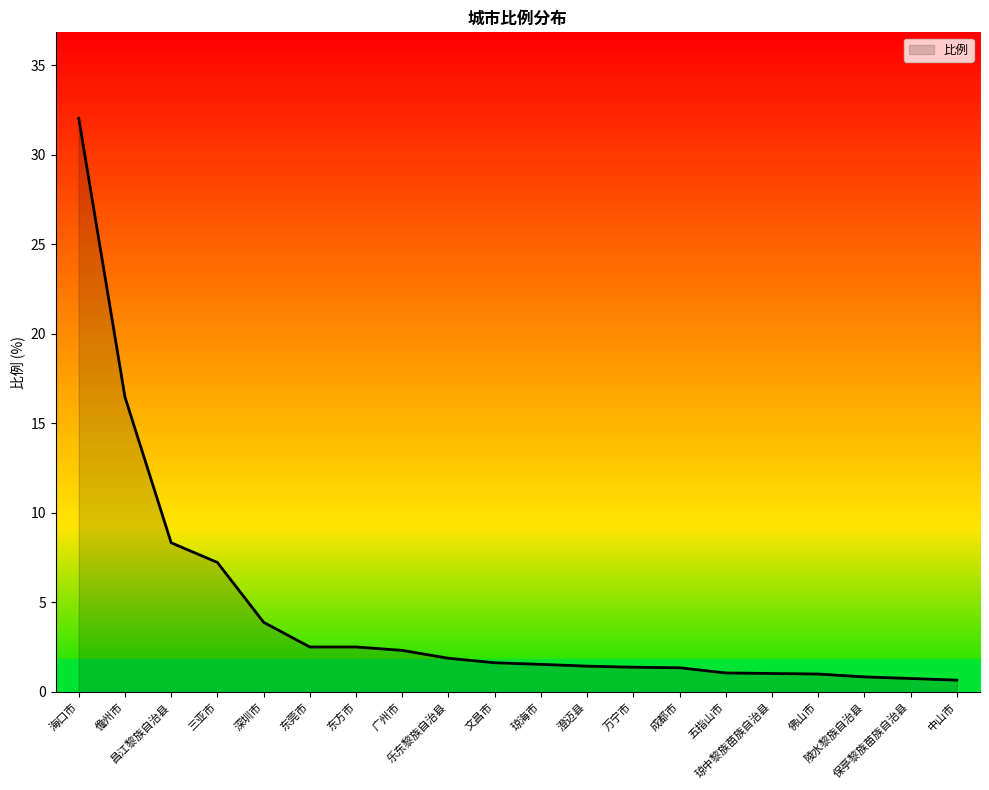

What is the difference between the maximum and minimum values?

31.4